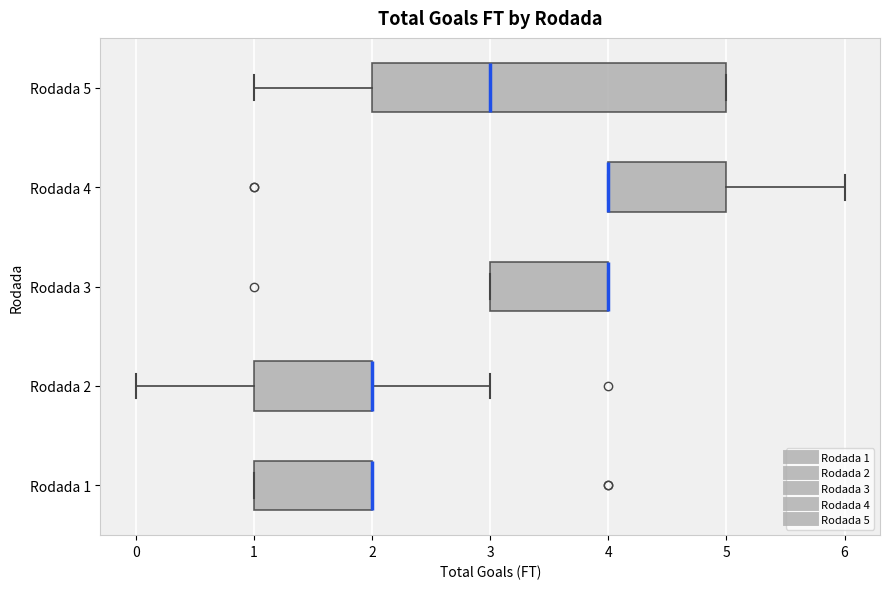

Comparing the boxes themselves (not the whiskers), which one is the widest?

Rodada 5